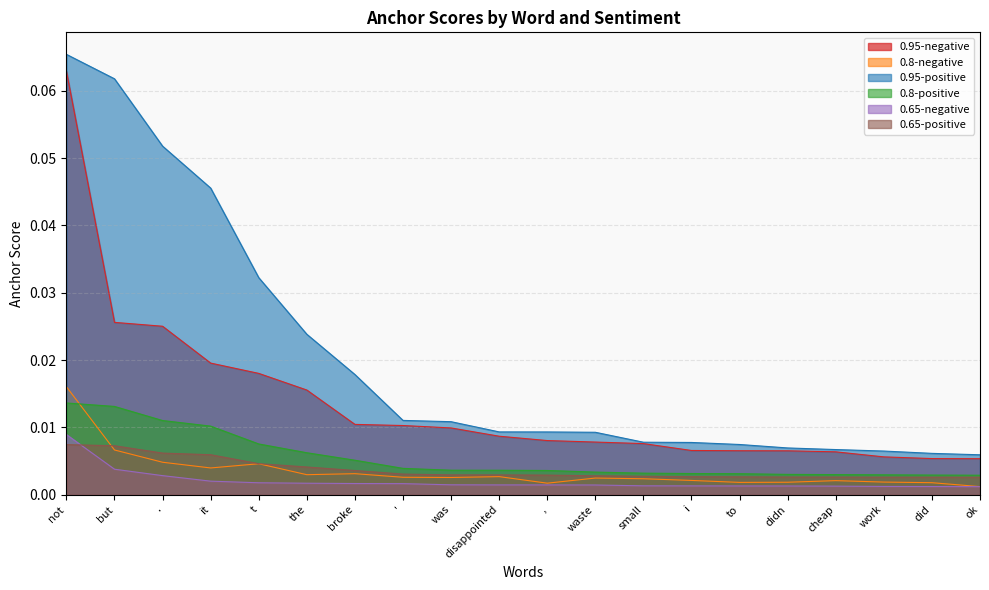

What is the label of the 15th point from the right?

the